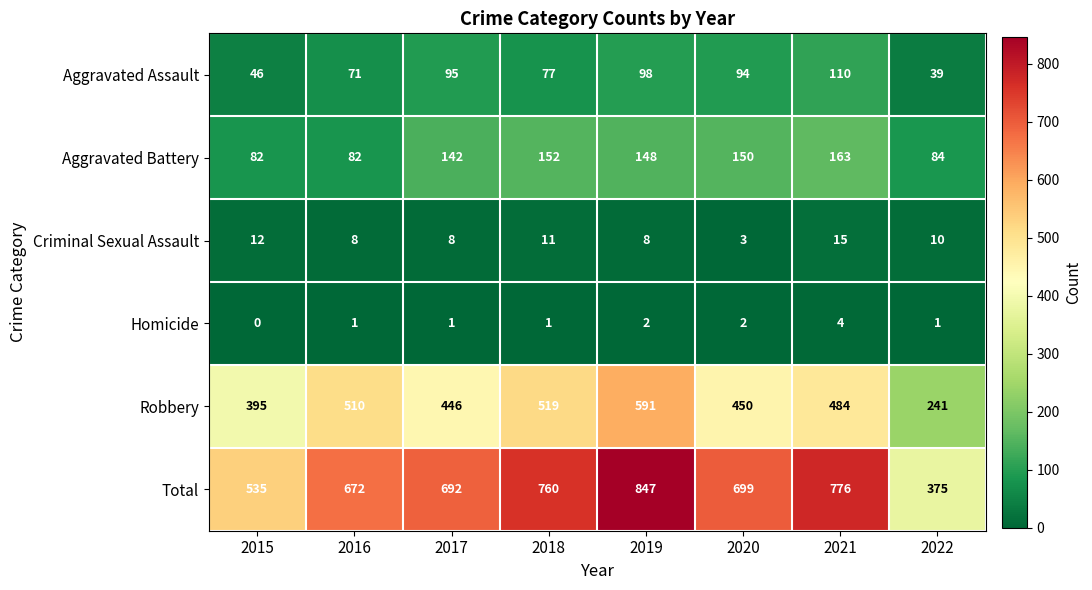

What is the difference between the second highest and minimum values in the Aggravated Battery series?

70